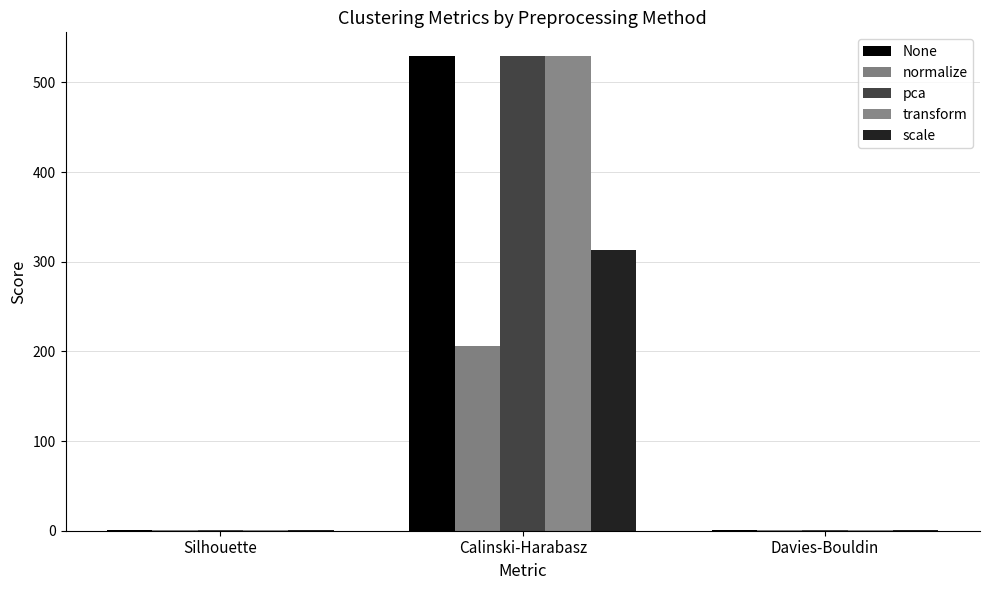

How many series are shown in this chart?

5